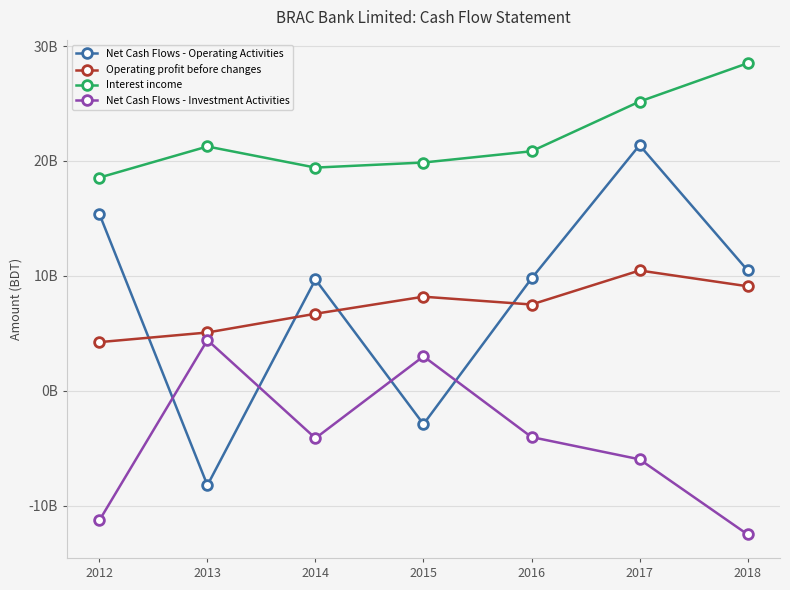

What is the value of the Net Cash Flows - Operating Activities point at the 2nd from the left?

-8233974751